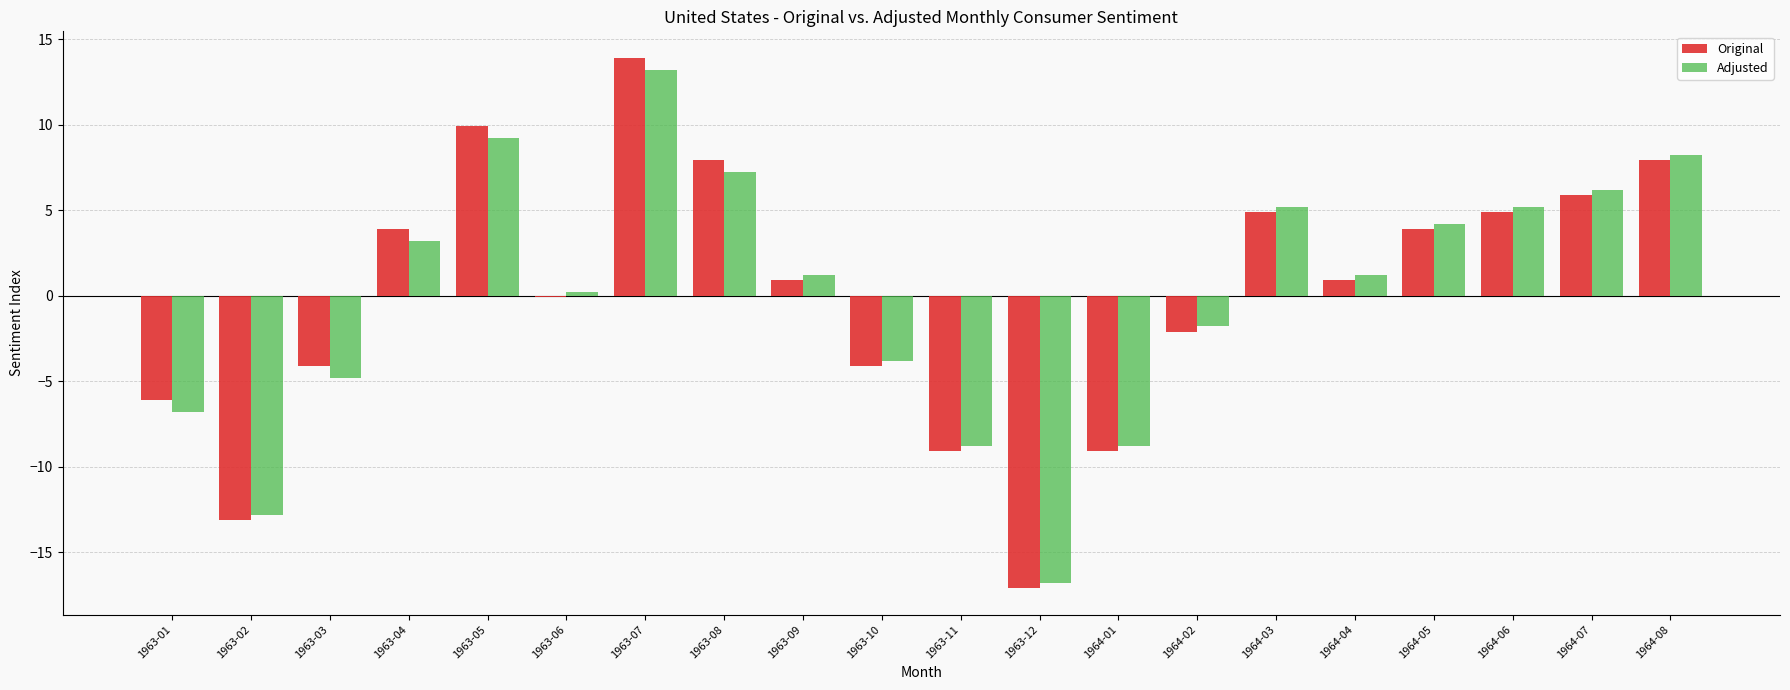

Count the number of categories in the chart.

20